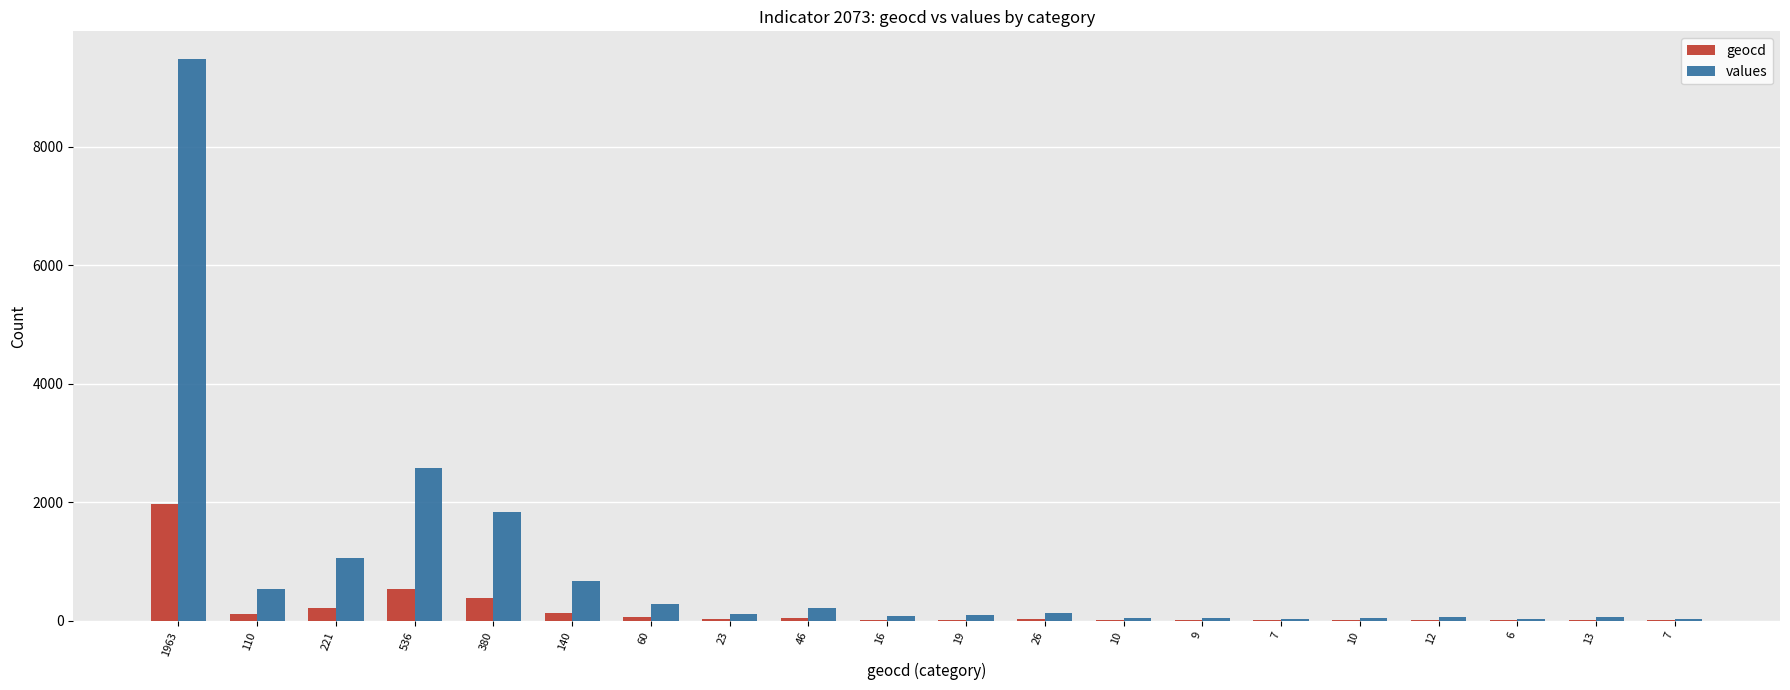

How many data points does each series have?

20